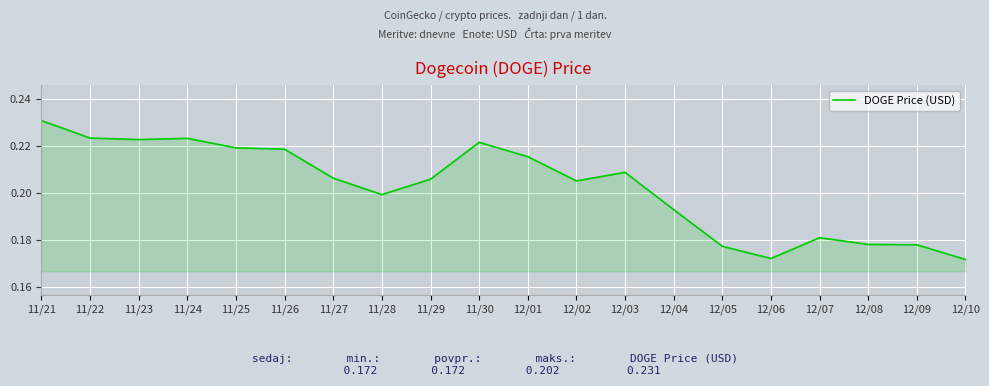

How many lines are shown in the chart?

1